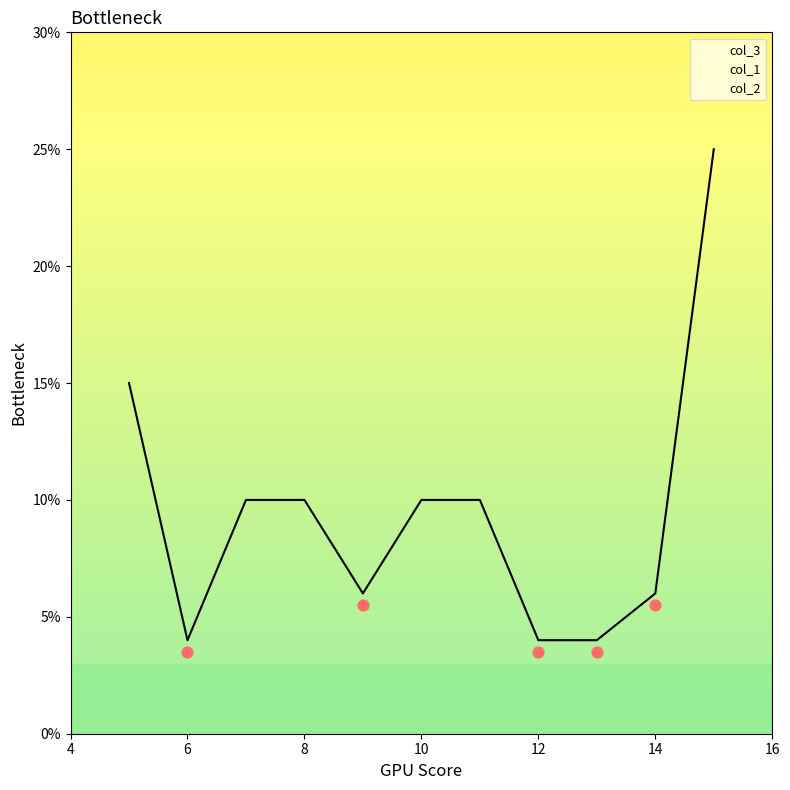

What is the total value across all series at 6?

4